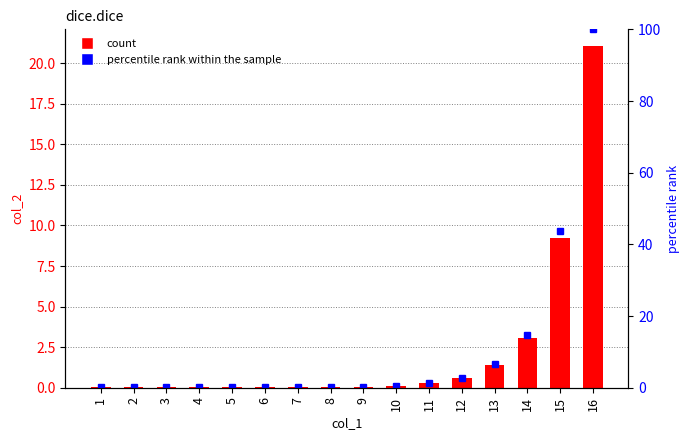

Rank the categories by col_2 value from lowest to highest.

1, 2, 3, 4, 5, 6, 7, 8, 9, 10, 11, 12, 13, 14, 15, 16